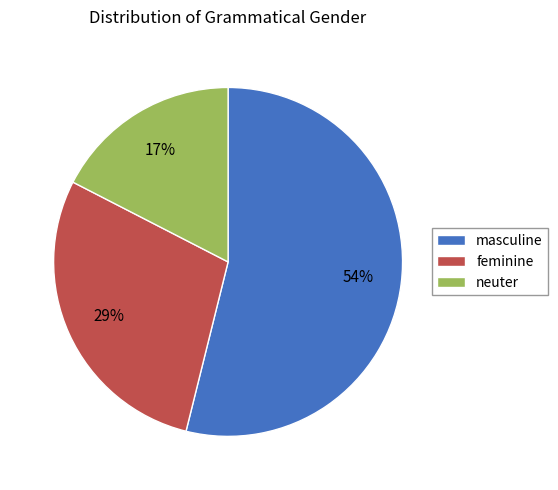

Which category has the smallest portion of the pie?

neuter